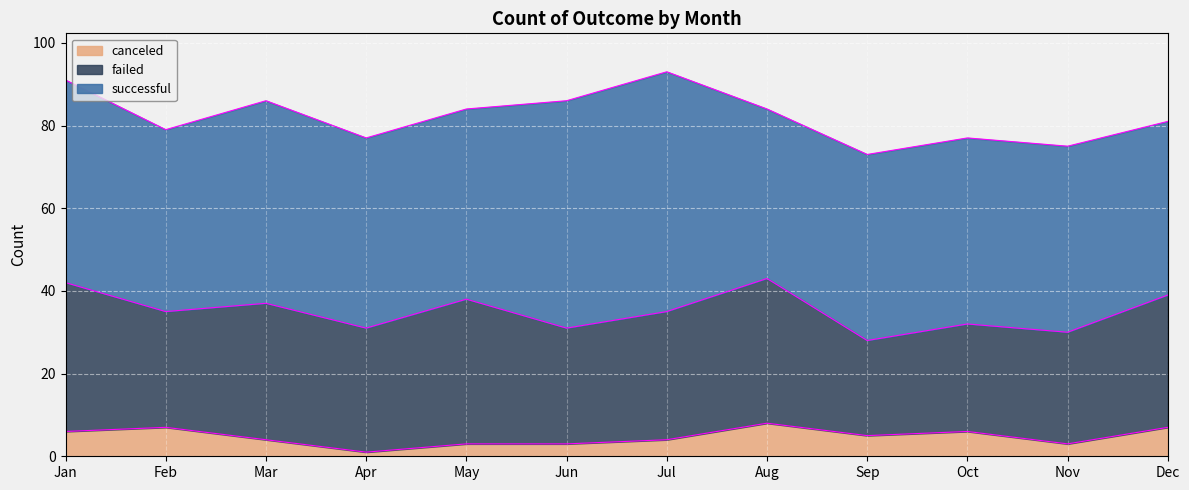

How many data points does each series have?

12